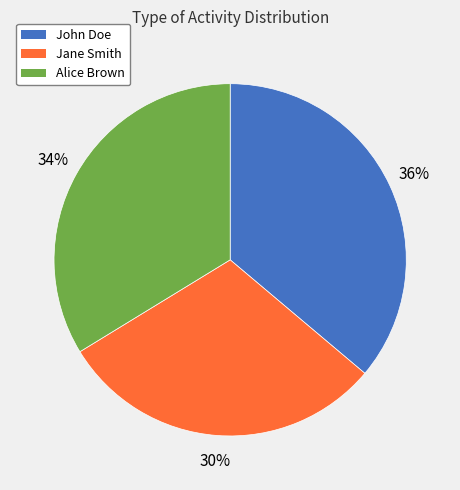

Combined, do Alice Brown and Jane Smith account for over 50%?

Yes